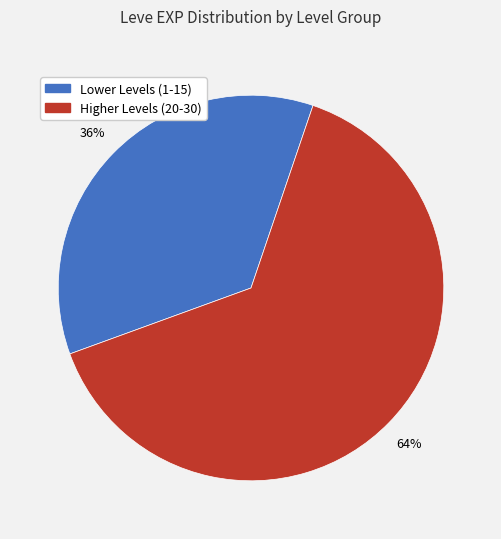

True or false: Lower Levels (1-15) accounts for 36% of the total.

True